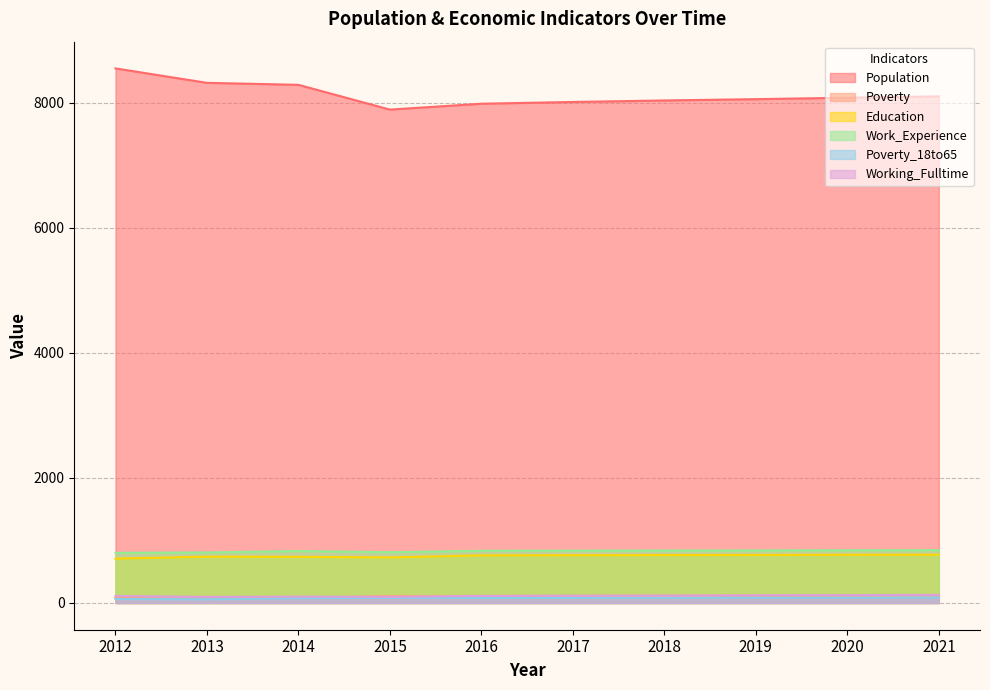

What is the sum of the Working_Fulltime values at 2018 and 2015?

217